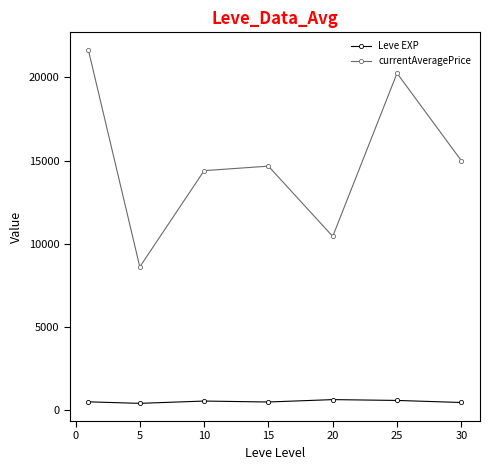

In currentAveragePrice, how many points are lower than both neighbors (excluding endpoints)?

2